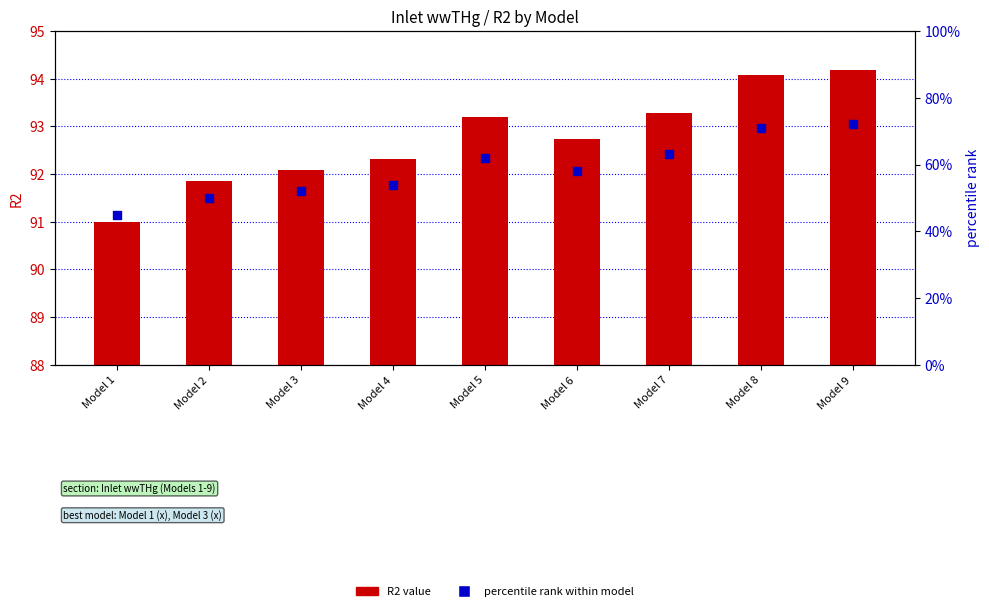

What is the total value across all series at Model 5?

155.2